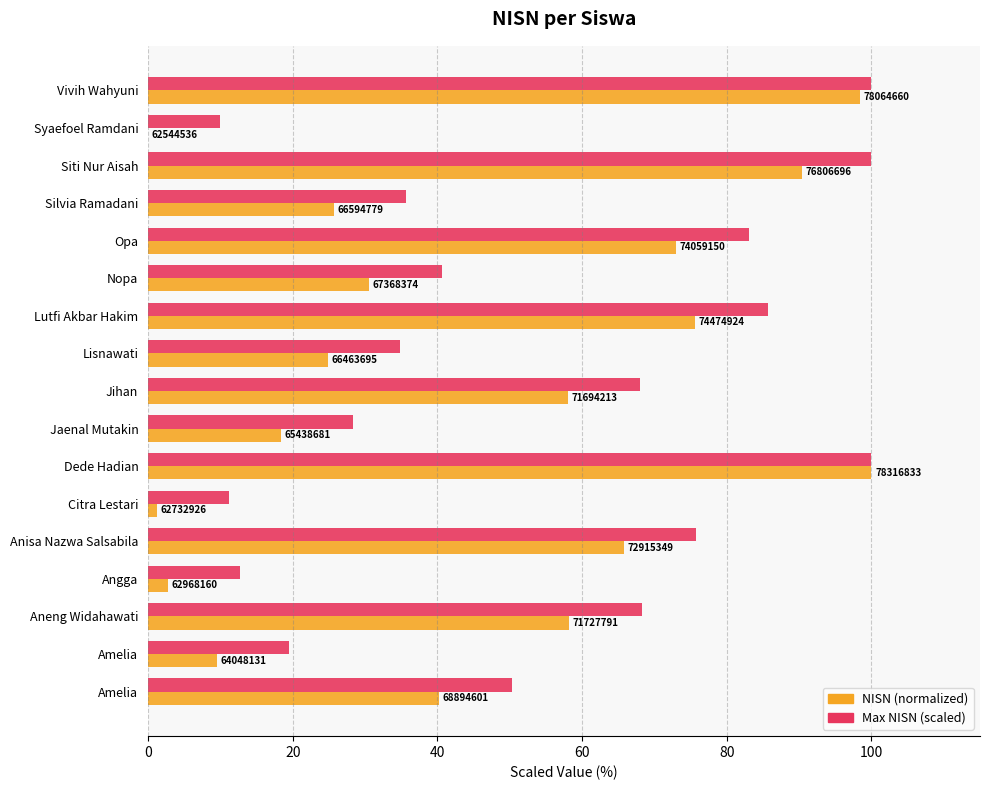

At how many categories does at least one series exceed 54?

8